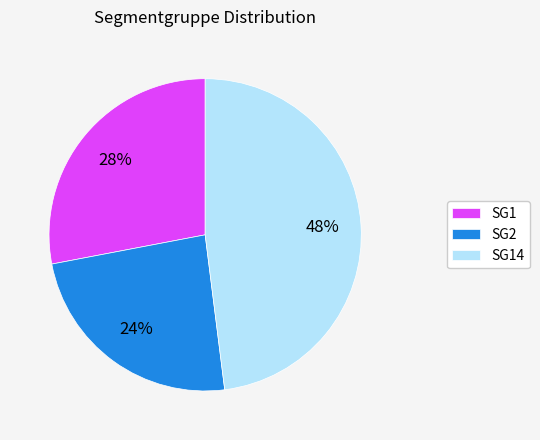

Count the number of slices in the pie.

3